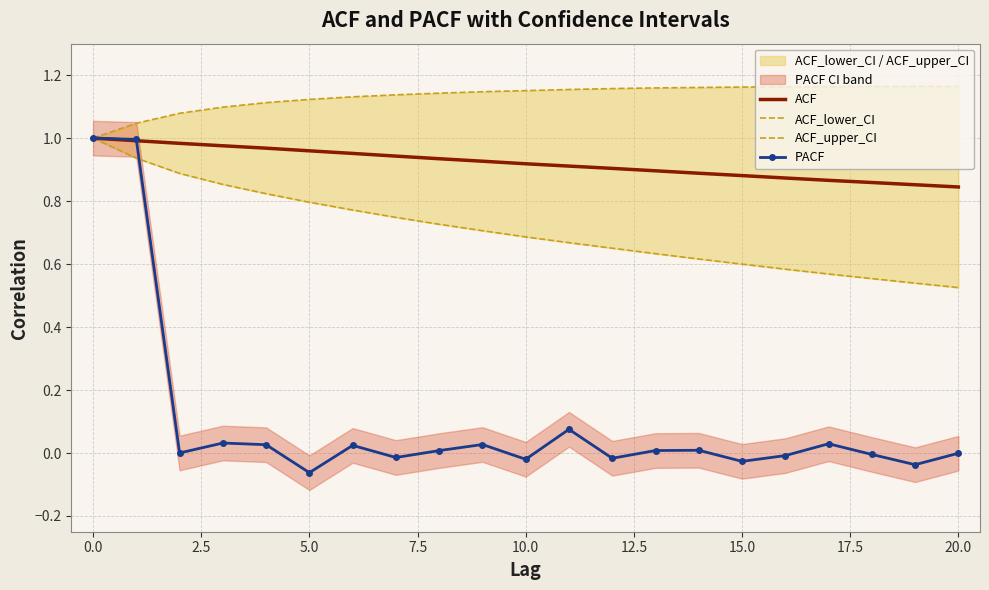

At which category does the chart reach its peak across all series?

19